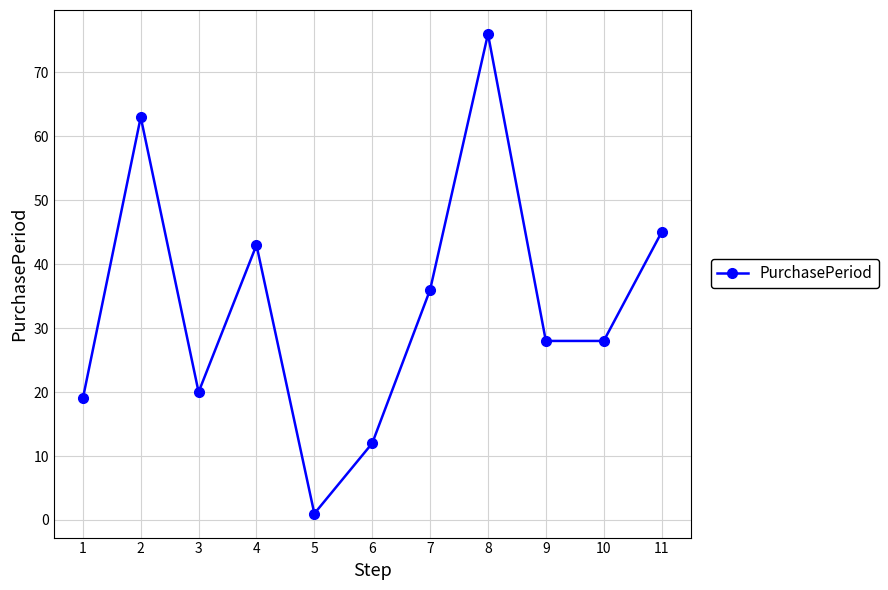

Where is the first local maximum?

2